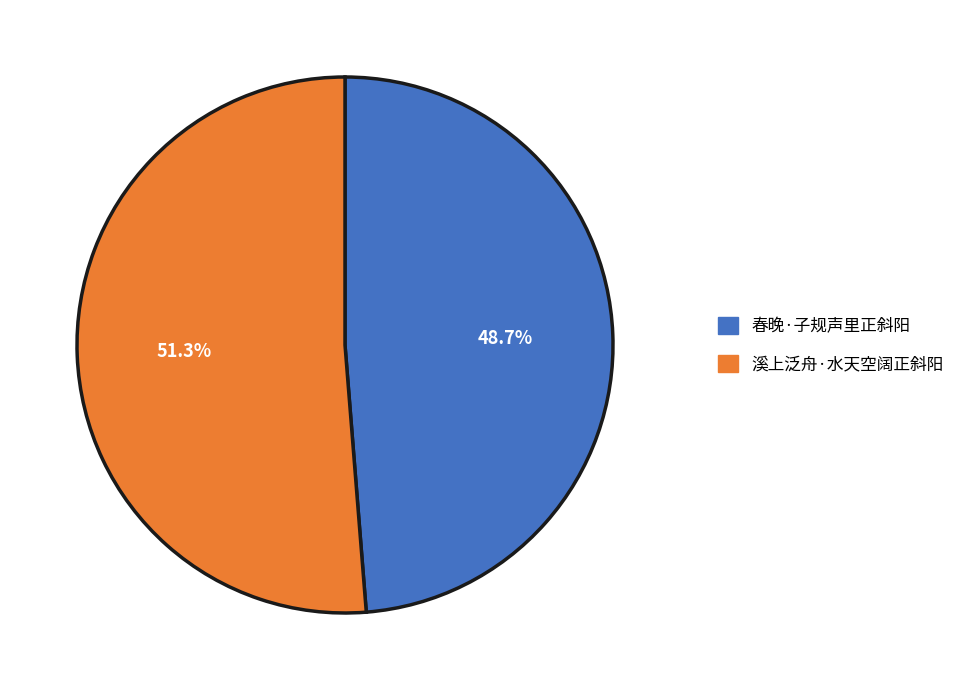

How many slices are in this pie chart?

2